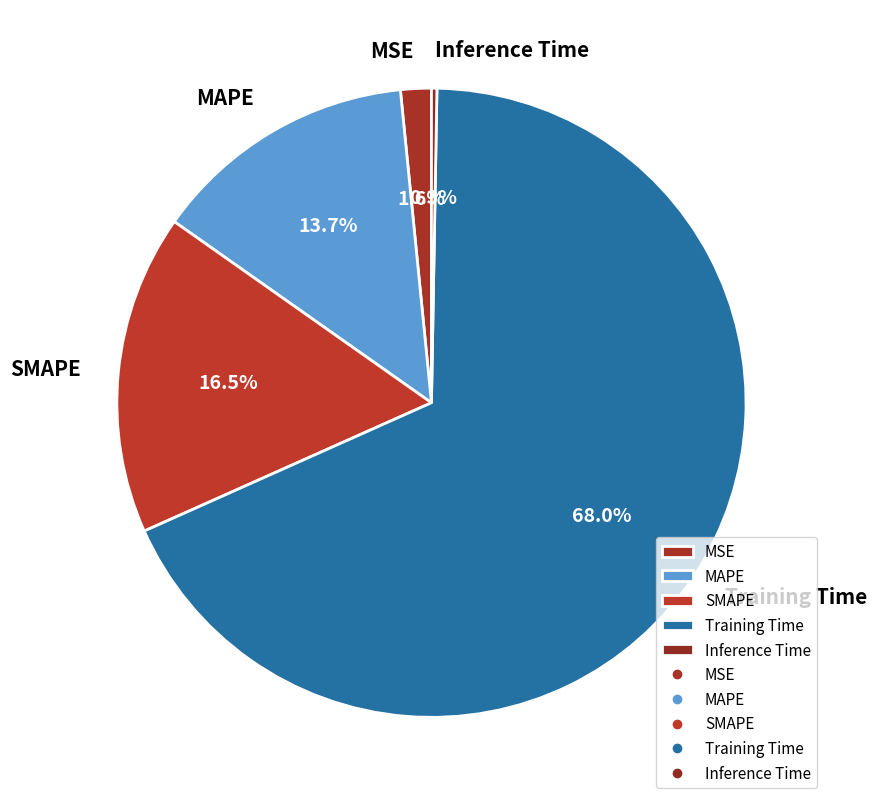

To the nearest percent, what is the combined percentage of MAPE and MSE?

15%